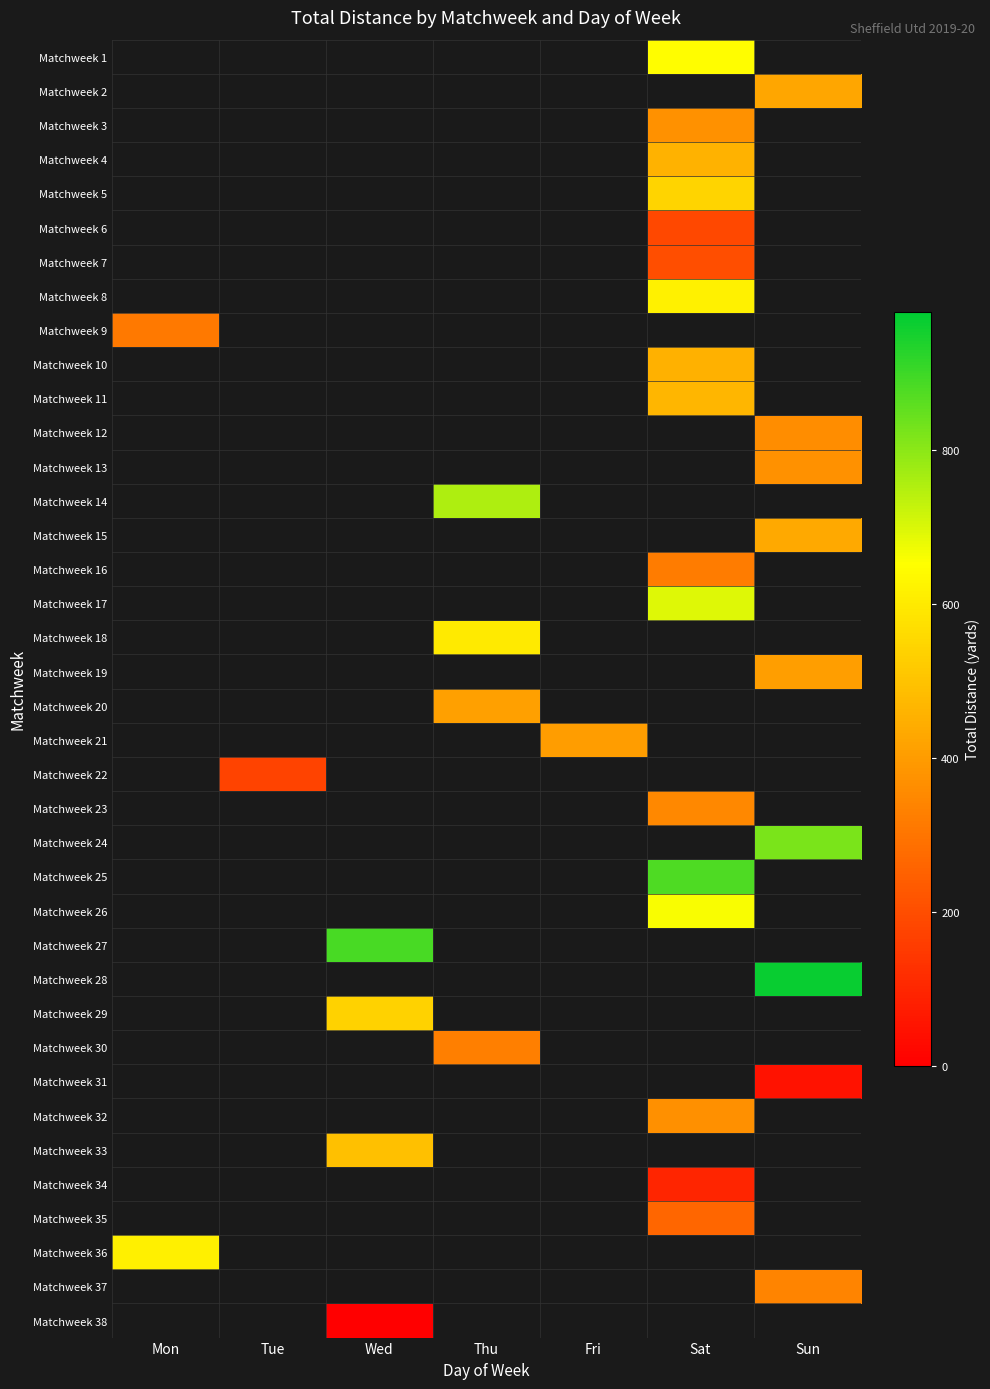

What is the maximum value shown in the chart?

968.0